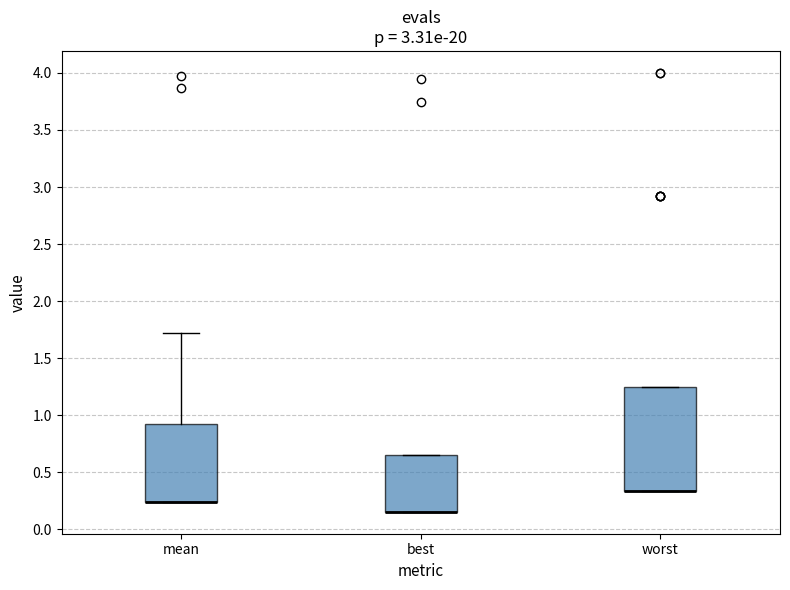

Reading left to right, transcribe this box plot: for each box, give where its median line is, the range the box spans, and where its two whiskers end, as read against the y-axis. The values are not printed on the chart, so give them approximately, as read against the axis.

mean: median 0.25 (drawn on the box's lower edge), box 0.25 to 0.90, whiskers 0.25 to 1.70
best: median 0.15 (drawn on the box's lower edge), box 0.15 to 0.65, whiskers 0.15 to 0.65
worst: median 0.35 (drawn on the box's lower edge), box 0.35 to 1.25, whiskers 0.35 to 1.25